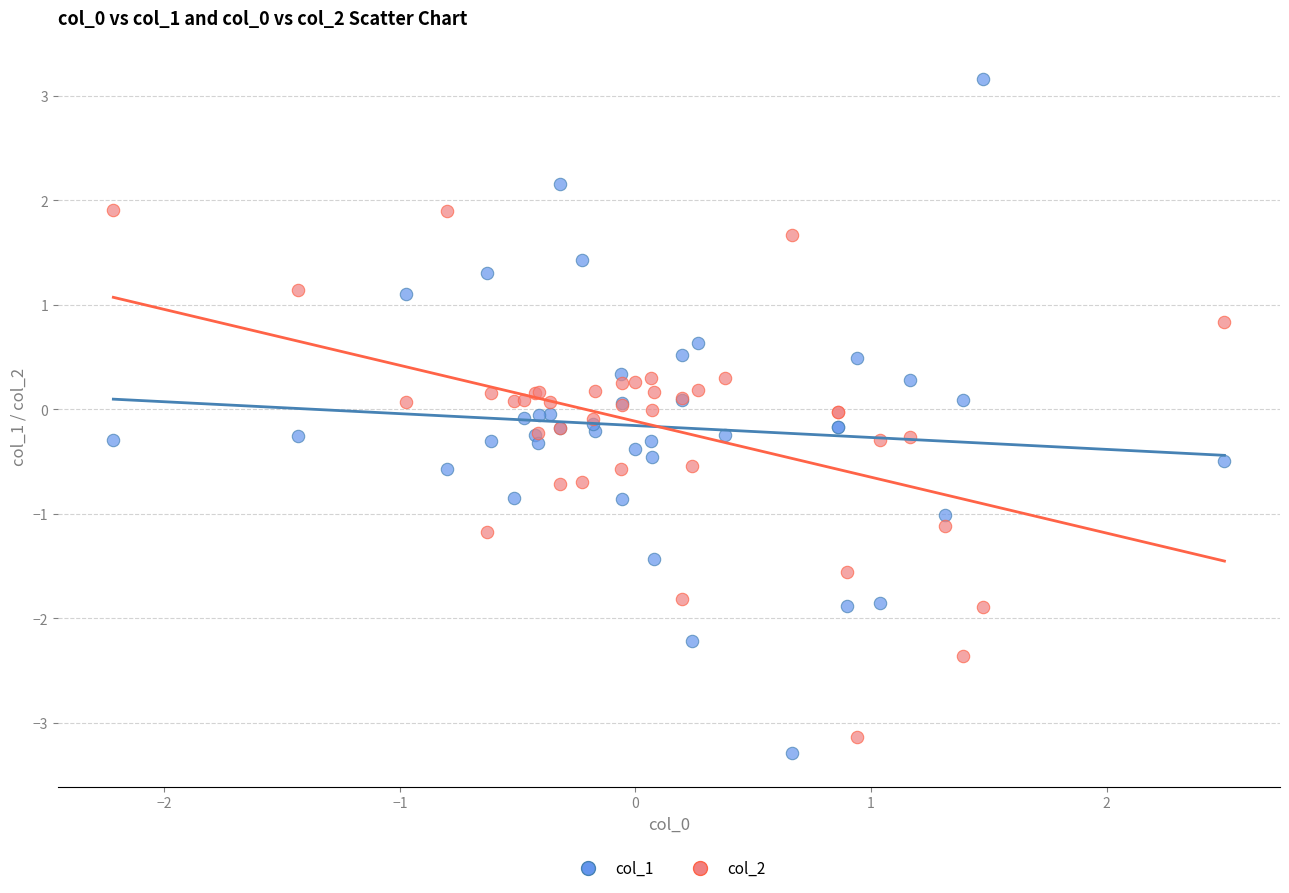

Which series contains the highest Y value?

col_1